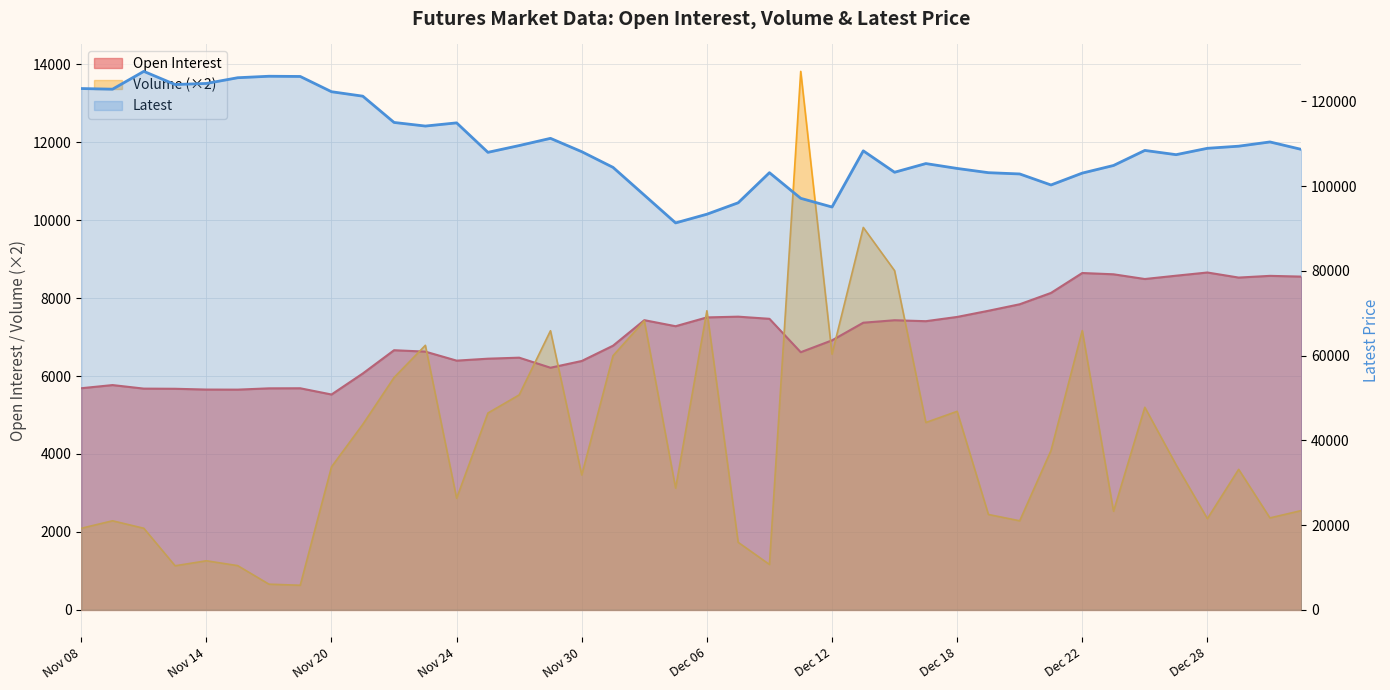

True or false: Latest and Open Interest cross at least once.

False